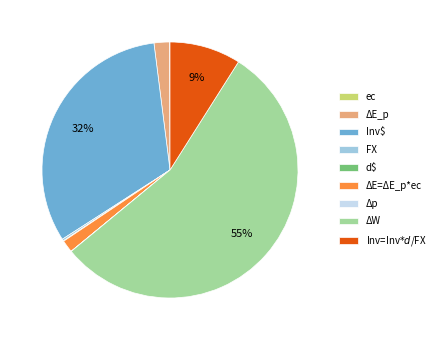

The Inv$ slice represents 41% of the pie. True or false?

False